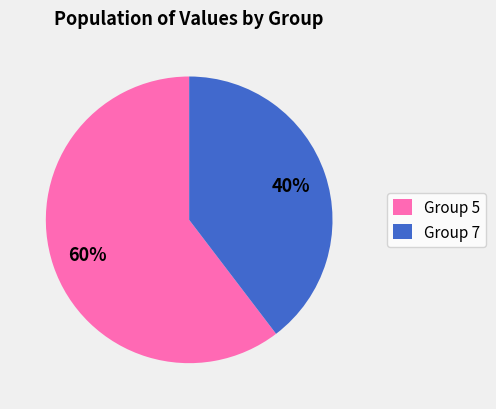

Combined, do Group 5 and Group 7 account for over 50%?

Yes